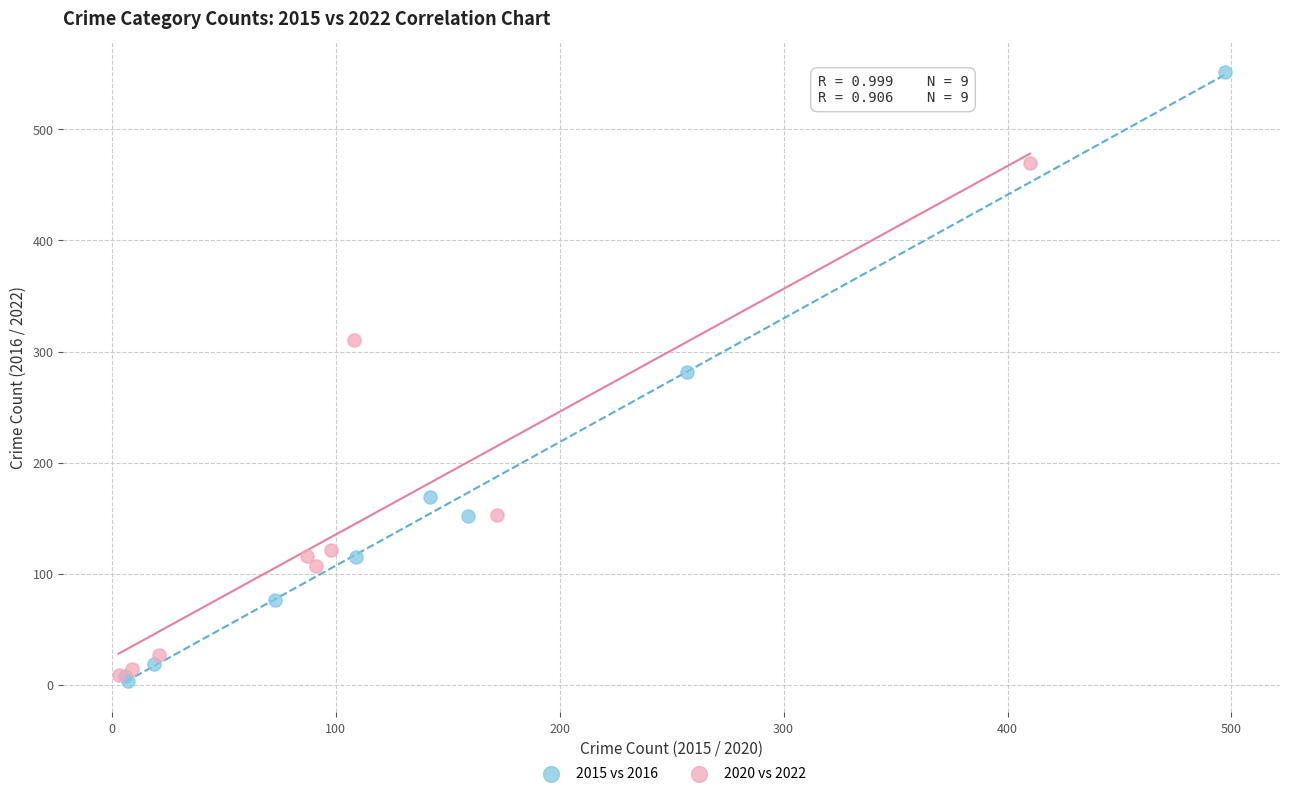

Which series reaches the maximum Y coordinate?

2015 vs 2016